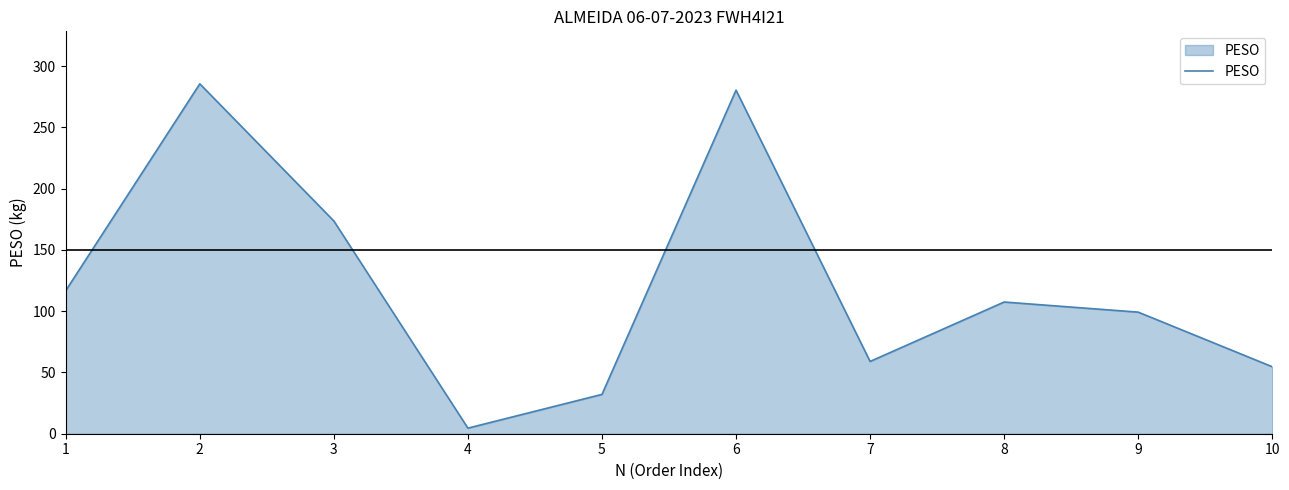

Does the chart display data point markers on the line(s)?

No